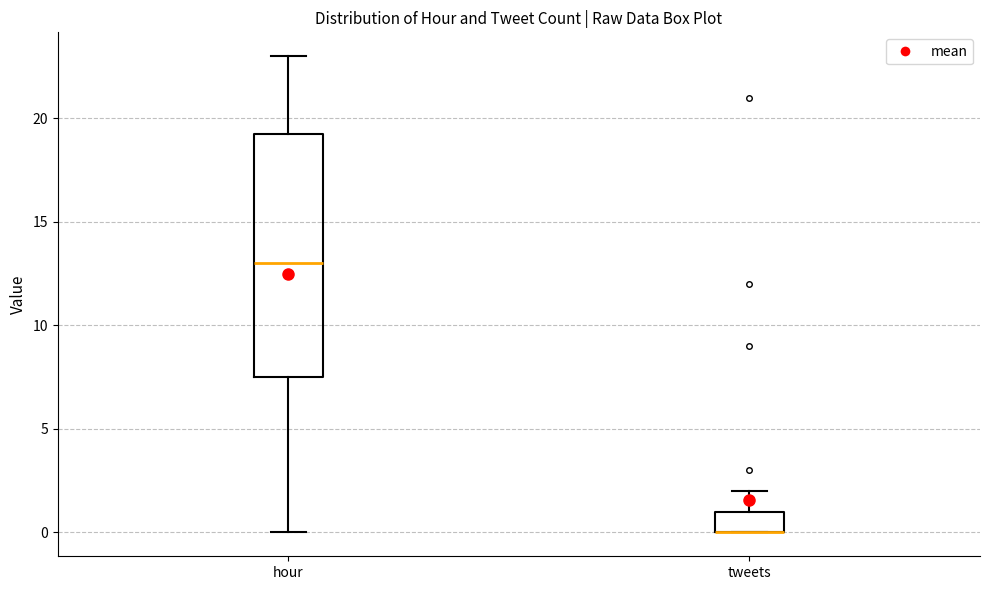

Which box is the tallest, from its lower edge to its upper edge?

hour